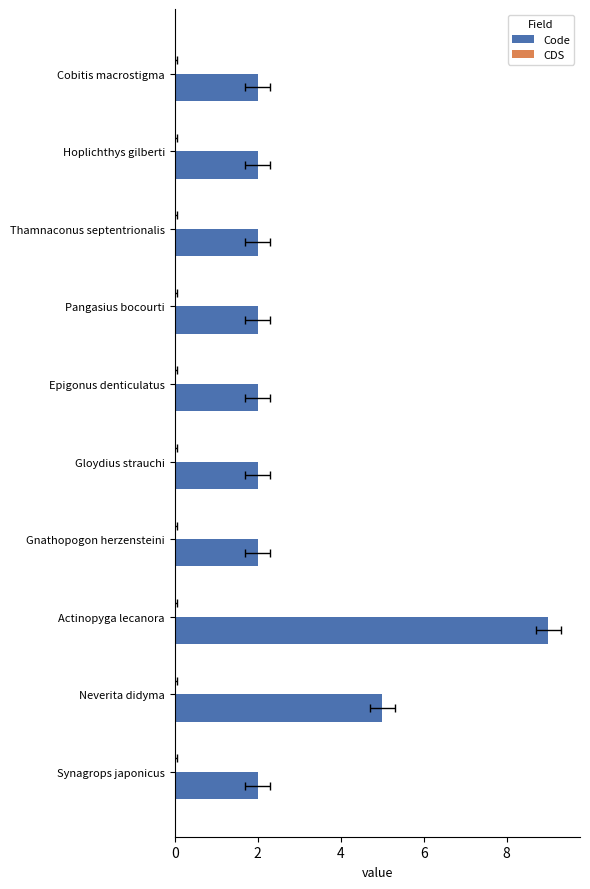

Which series has the largest range (max minus min)?

Code